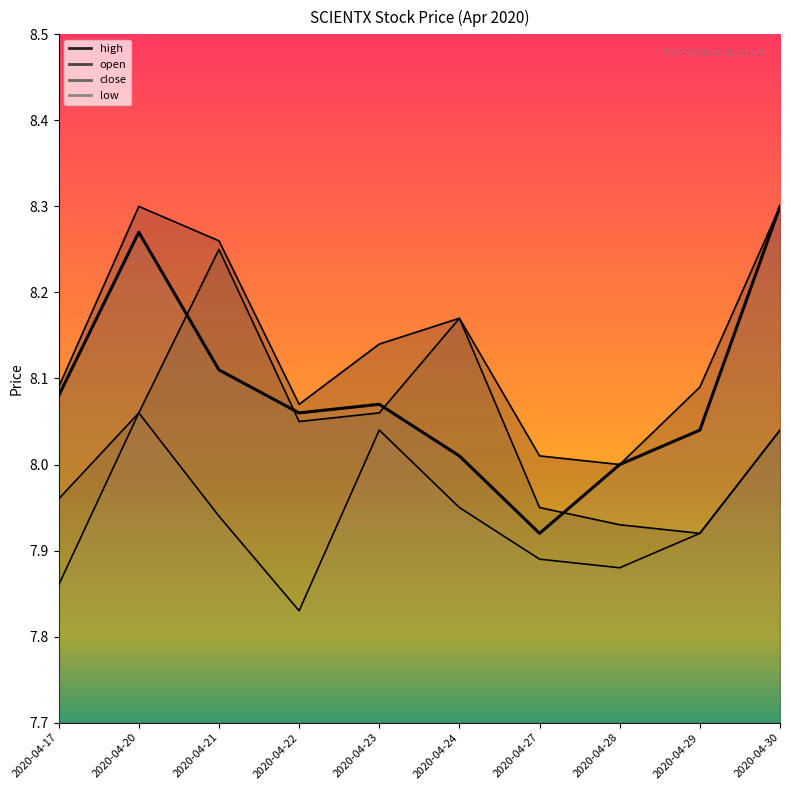

Between which two adjacent categories do close and open first intersect?

2020-04-20 and 2020-04-21